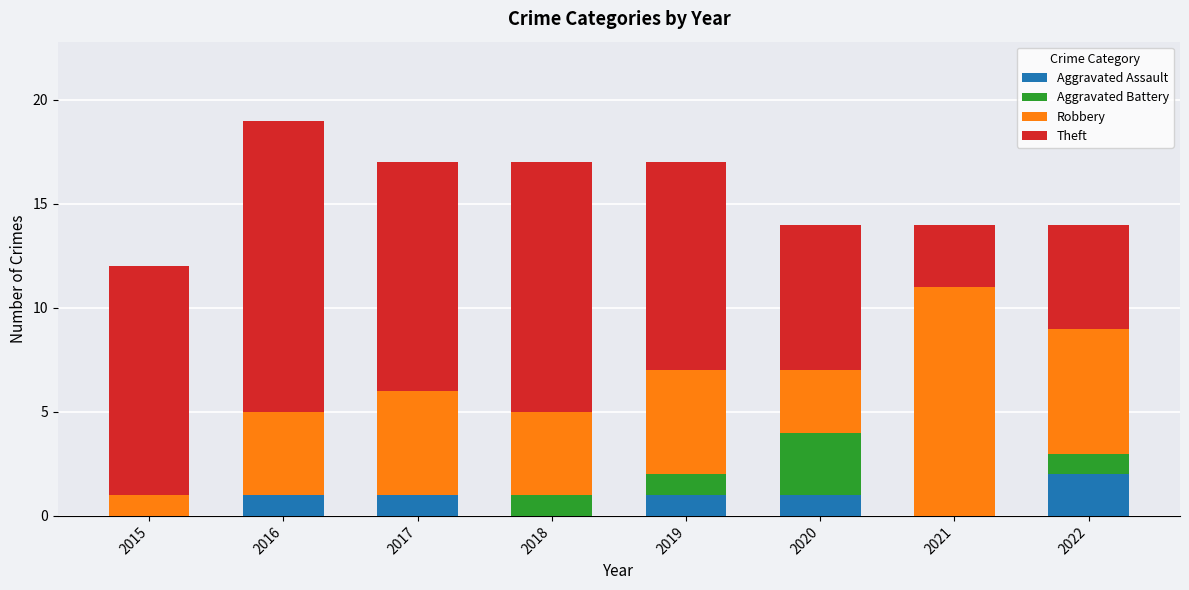

At which label does Aggravated Assault reach its peak?

2022